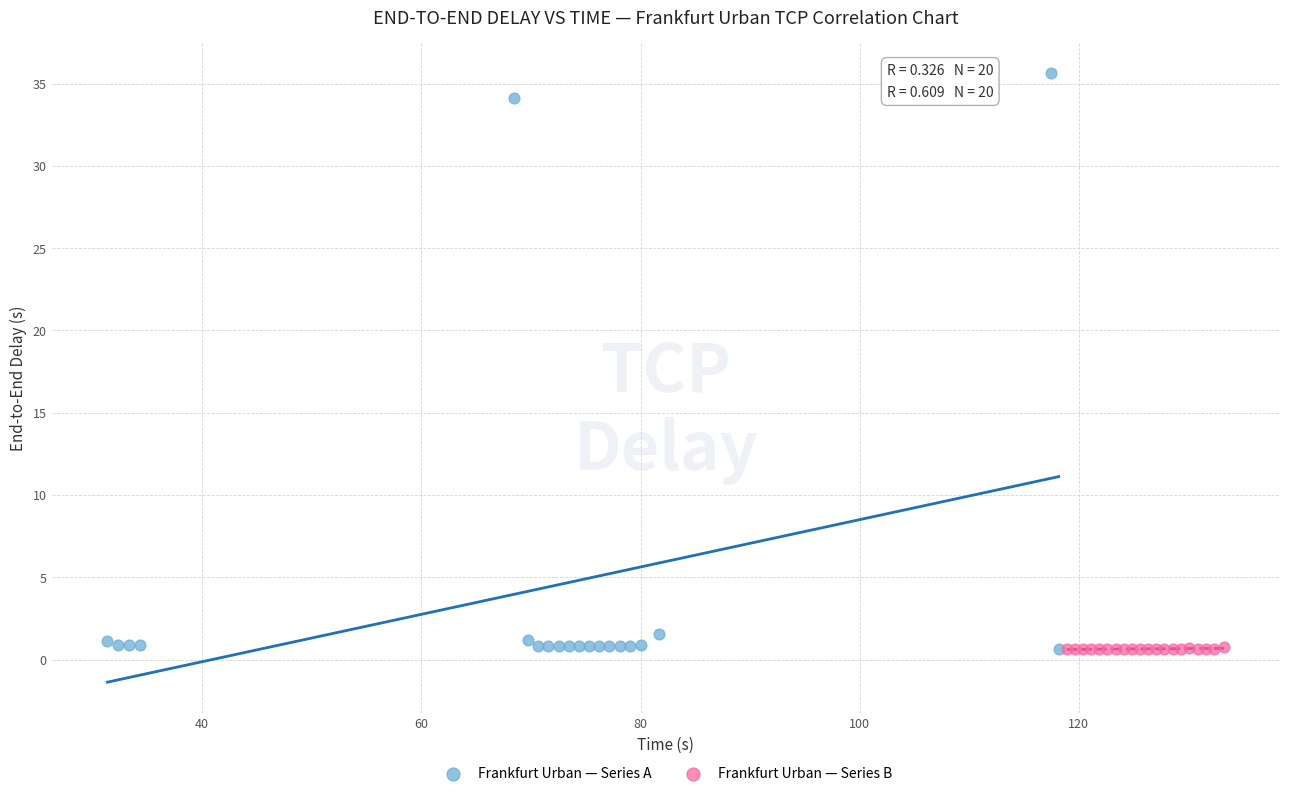

Which series has the largest Y range (max minus min)?

Frankfurt Urban — Series A